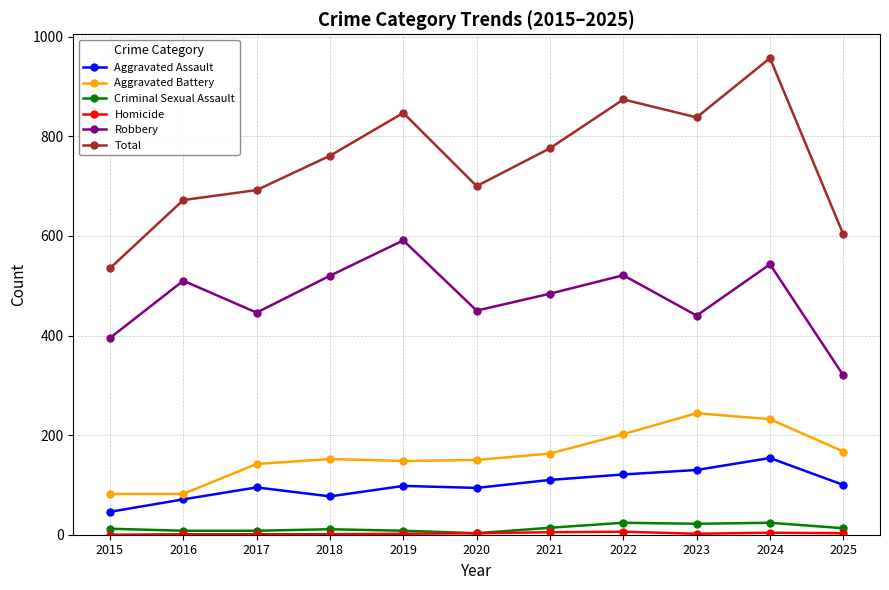

How many values in the Total series are below 761?

5